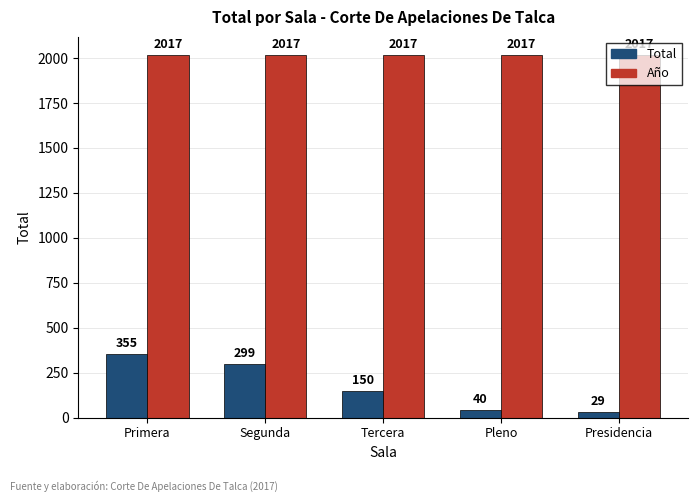

At how many categories does at least one series exceed 582?

5